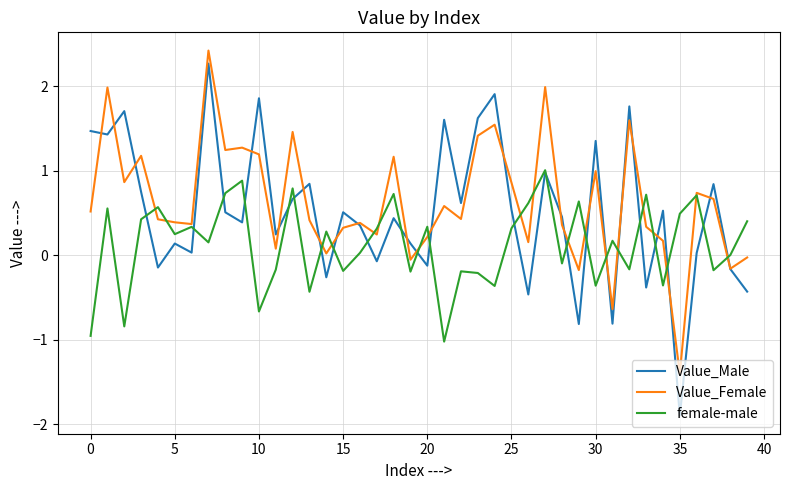

What is the maximum value shown in the chart?

2.4